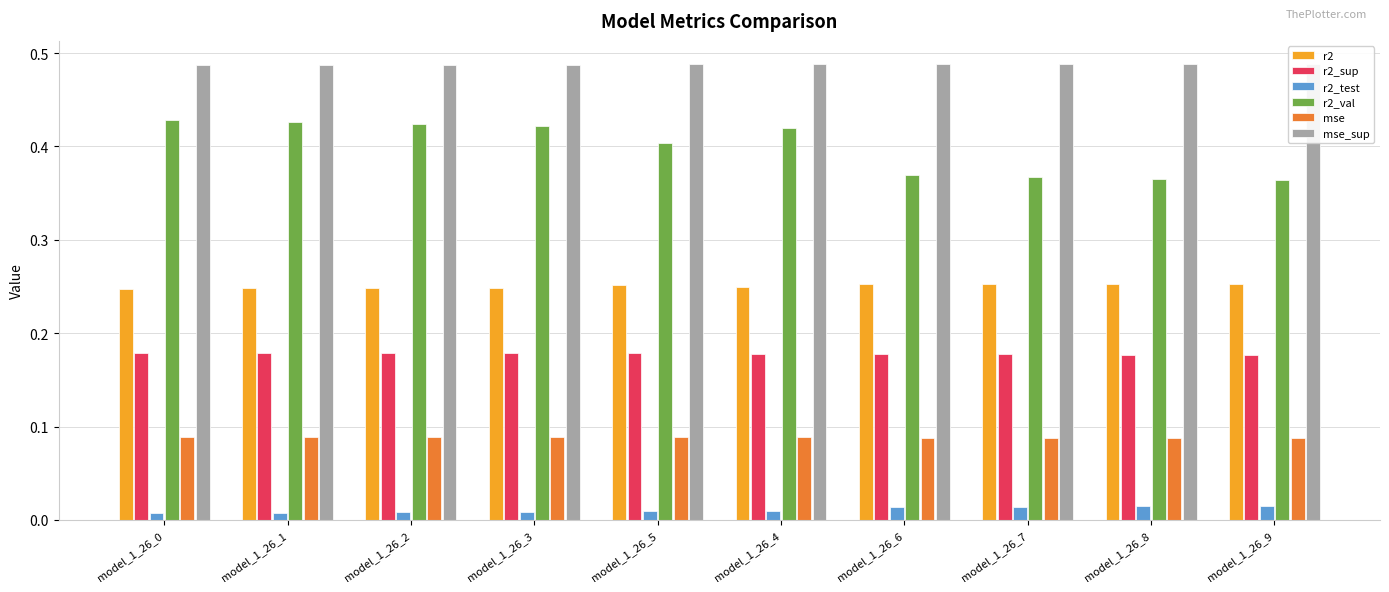

What is the label of the 10th bar from the right?

model_1_26_0